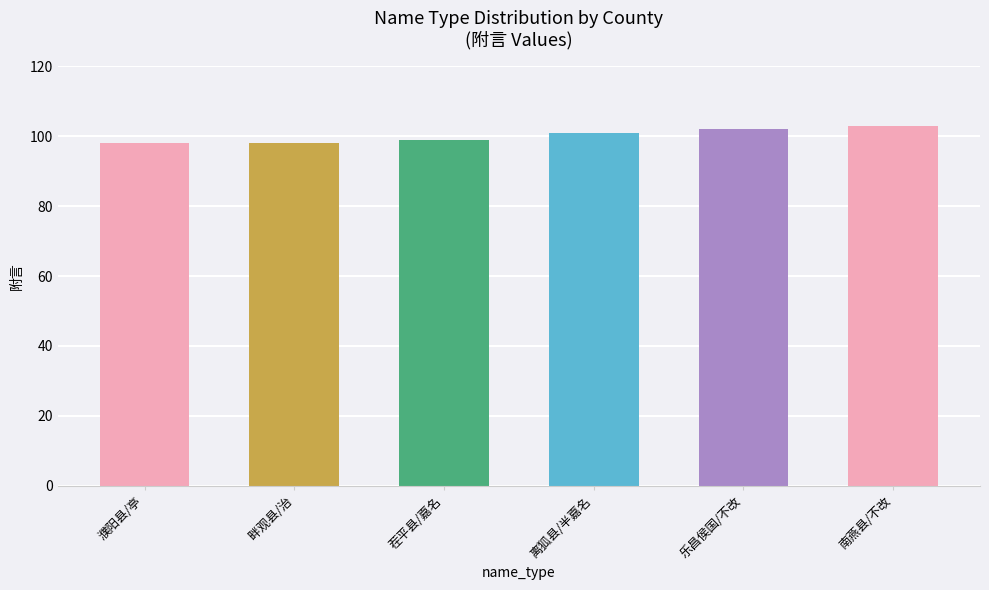

Between 离狐县/半嘉名 and 南燕县/不改, which is larger?

南燕县/不改